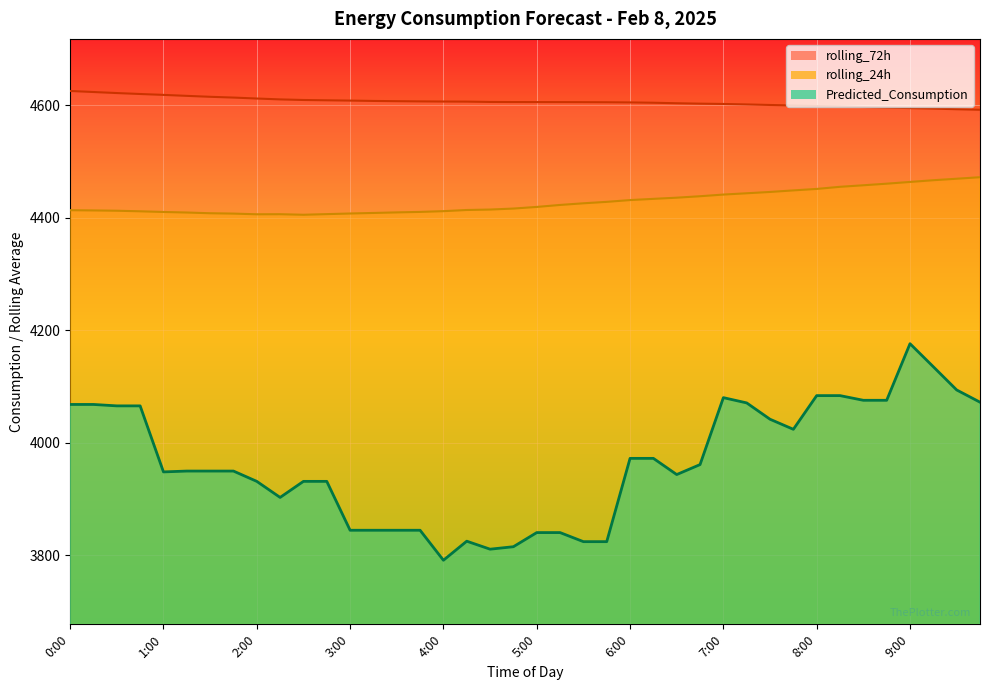

Read the rolling_24h value at 8:15.

4454.8